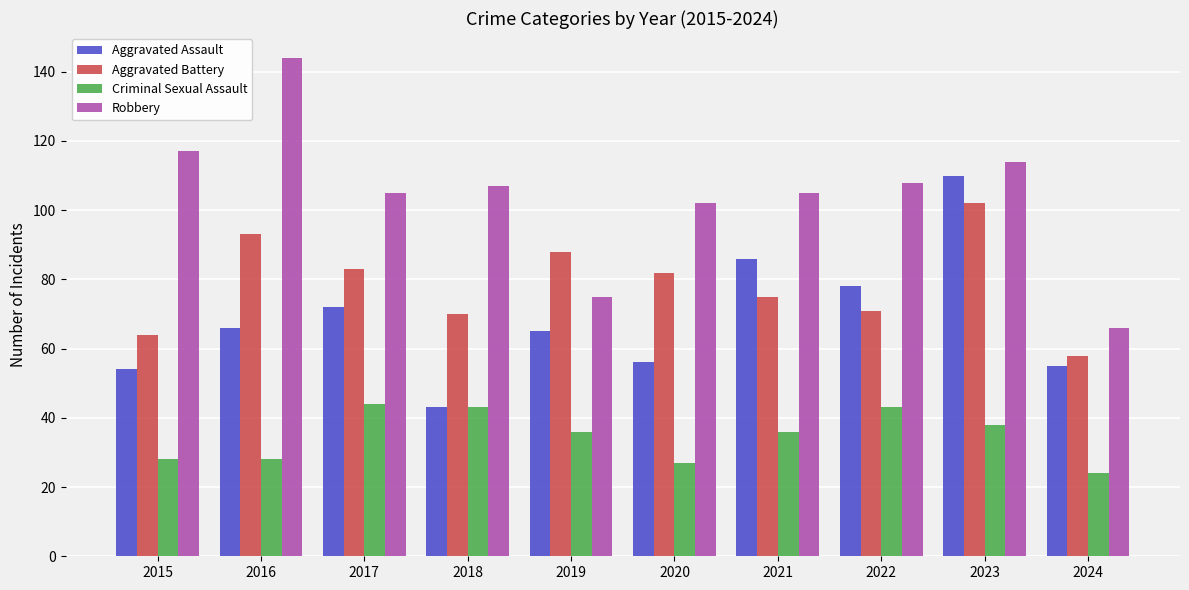

What is the value of the Aggravated Assault bar at the 9th from the left?

110